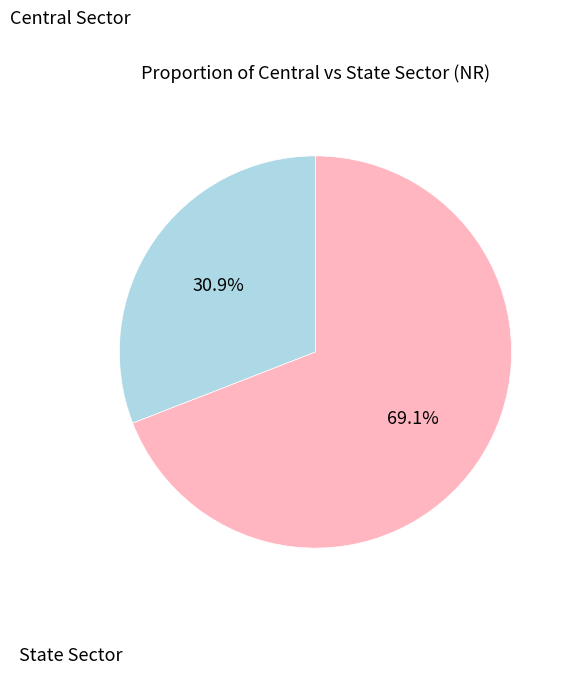

Does any single category account for the majority?

Yes